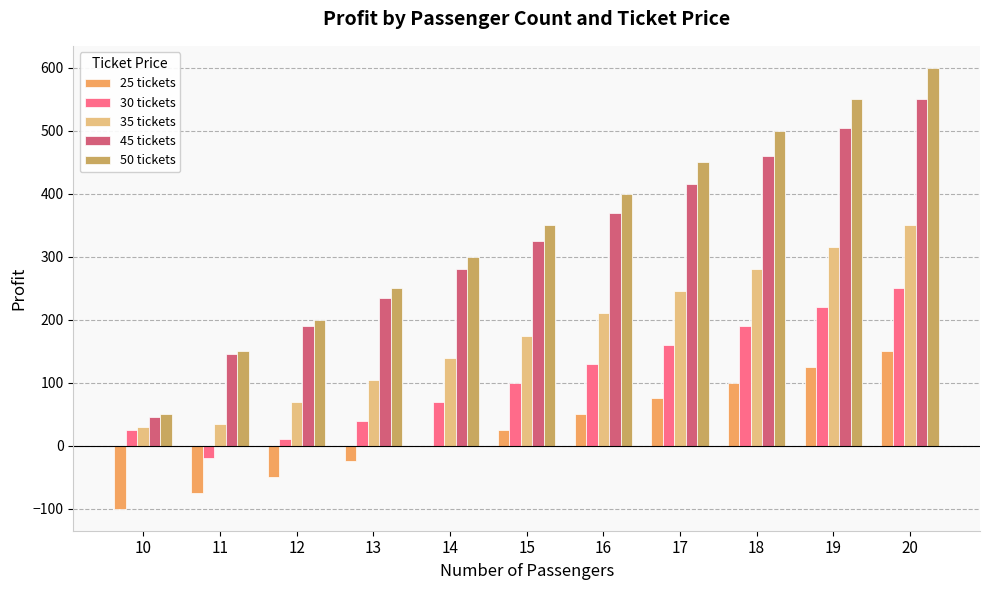

Is it true that 50 tickets equals 600 at 20?

True